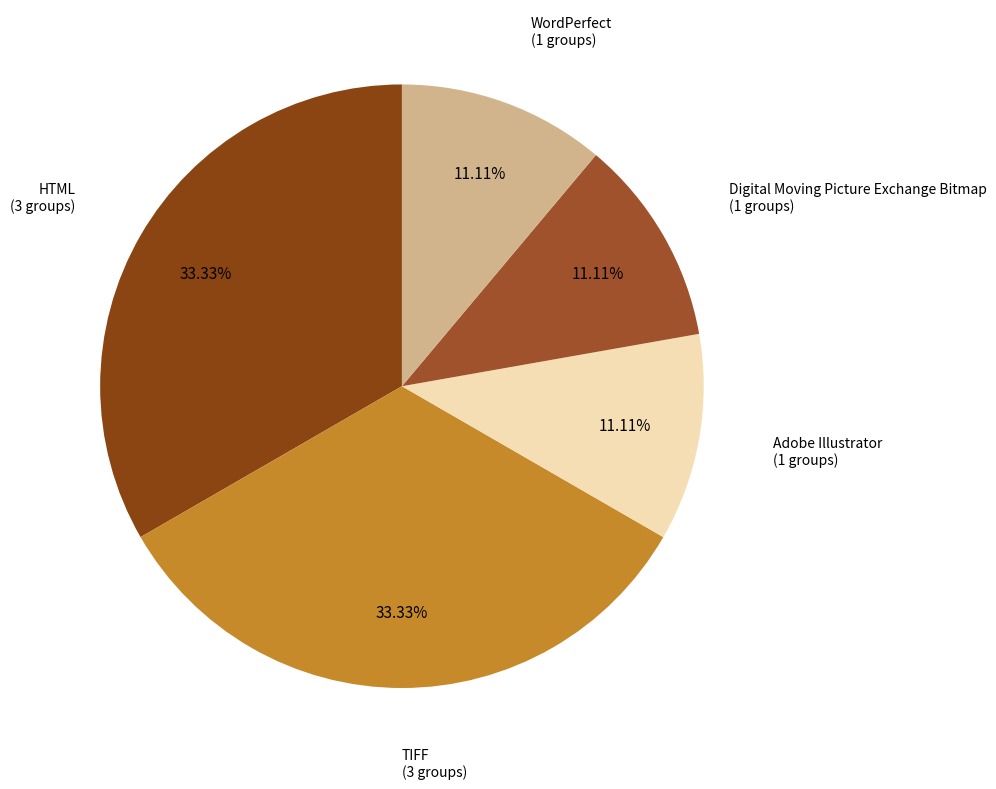

To the nearest percent, what percentage of the pie is WordPerfect?

11%